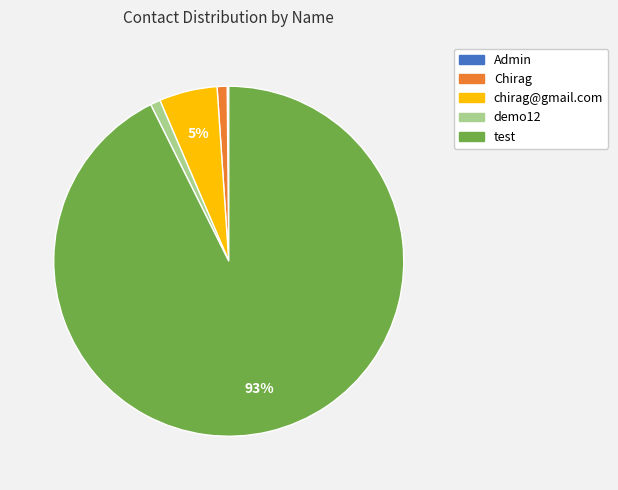

Do demo12 and test together represent more than half of the pie?

Yes